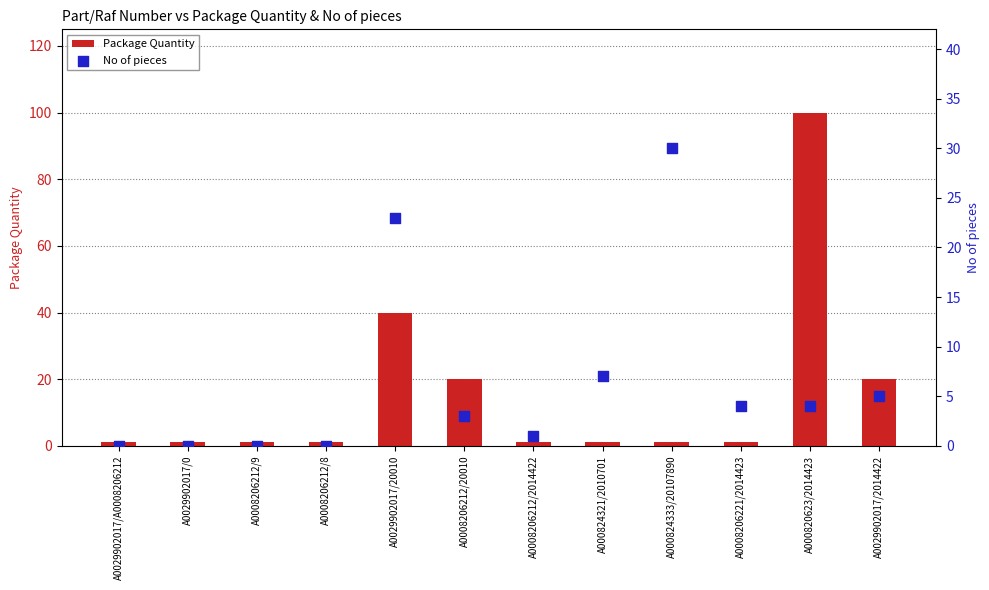

What are all the series names shown in the legend?

Package Quantity, No of pieces